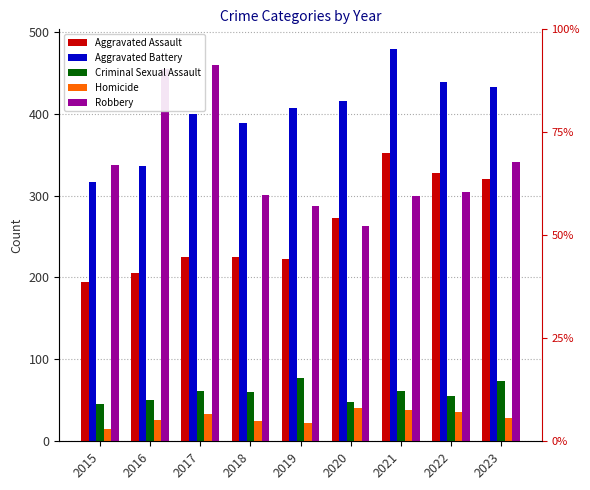

Which series has the largest range (max minus min)?

Robbery